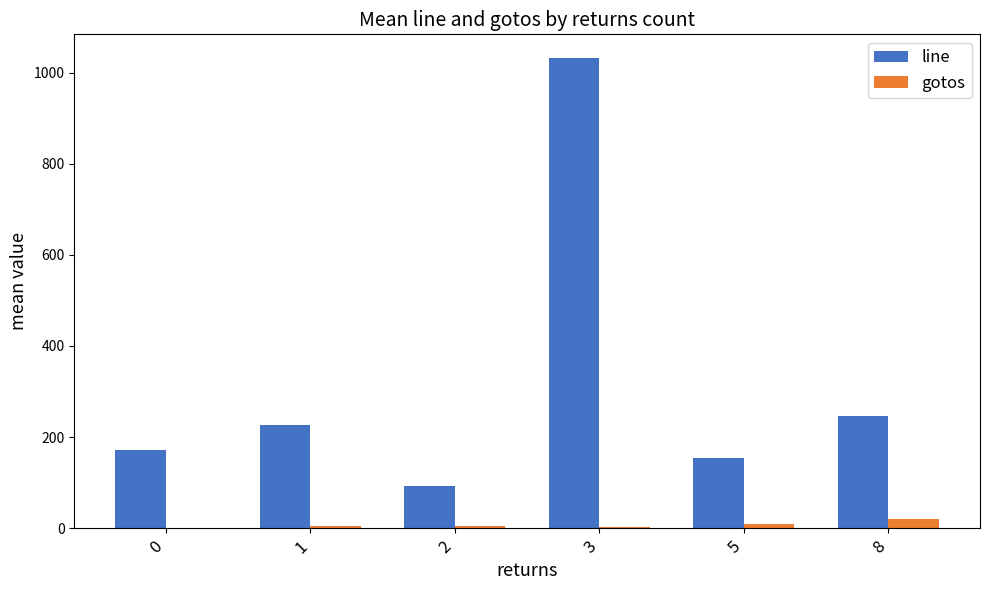

The value of gotos at 0 is 0.0. True or false?

True